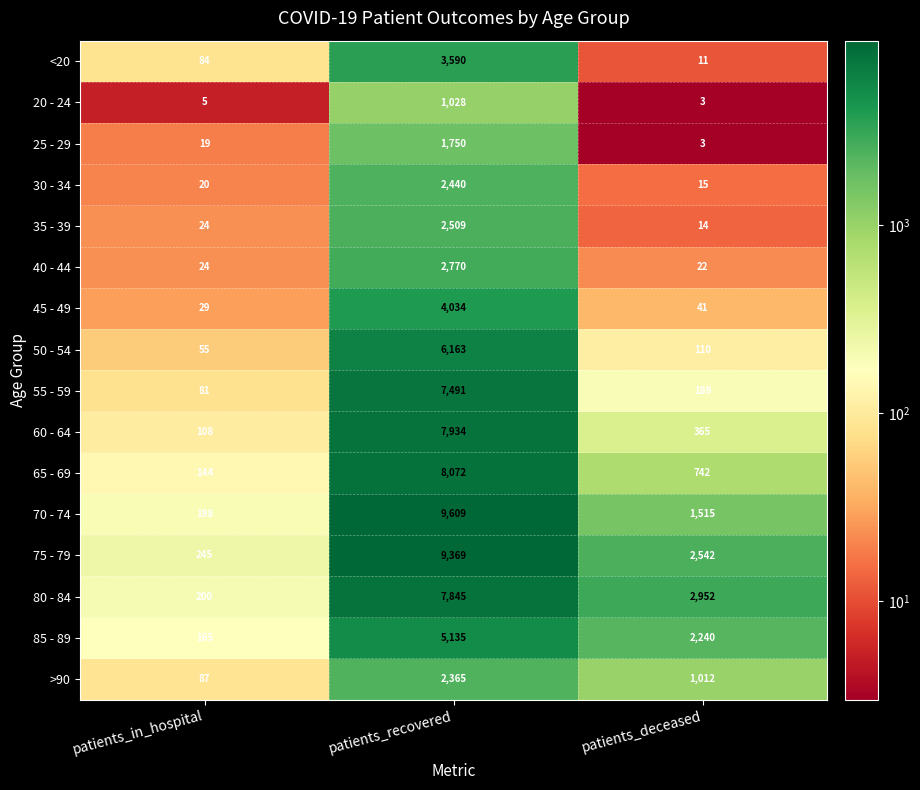

At which label does 75 - 79 first exceed 2542?

patients_recovered